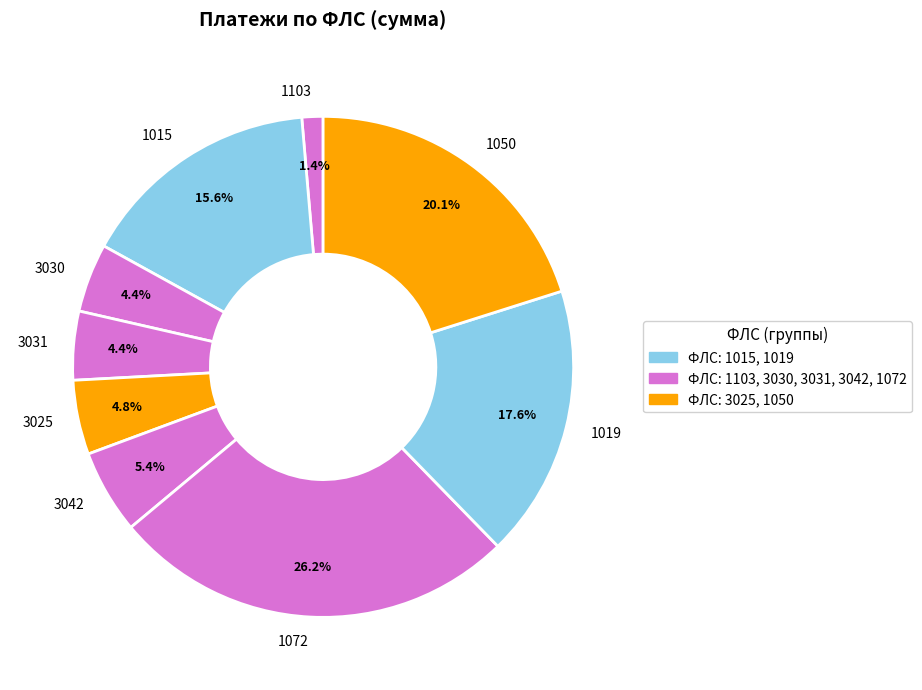

Is there any slice that represents more than half of the pie?

No